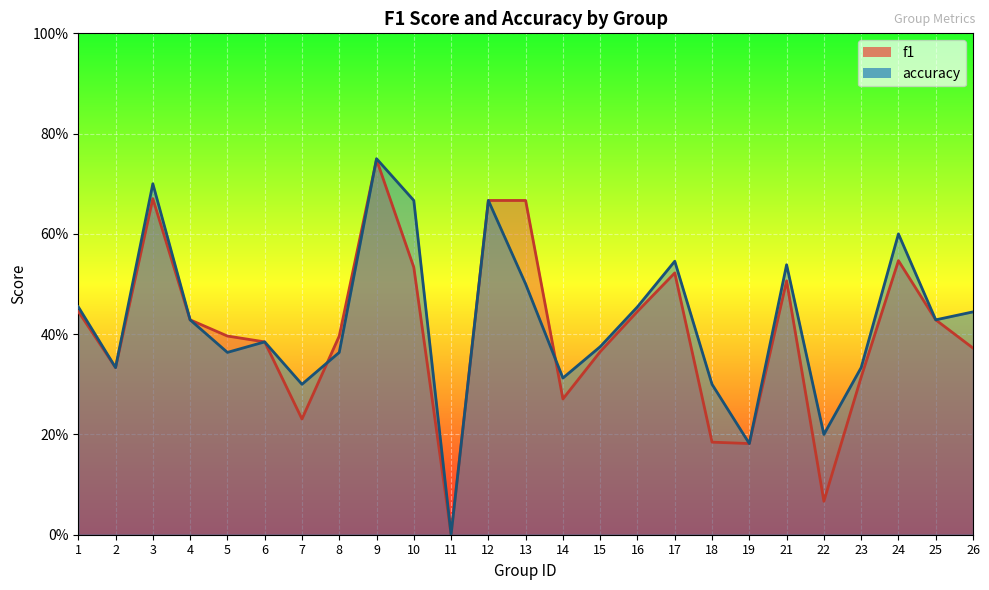

True or false: f1 has more than 2 interior local peaks.

True